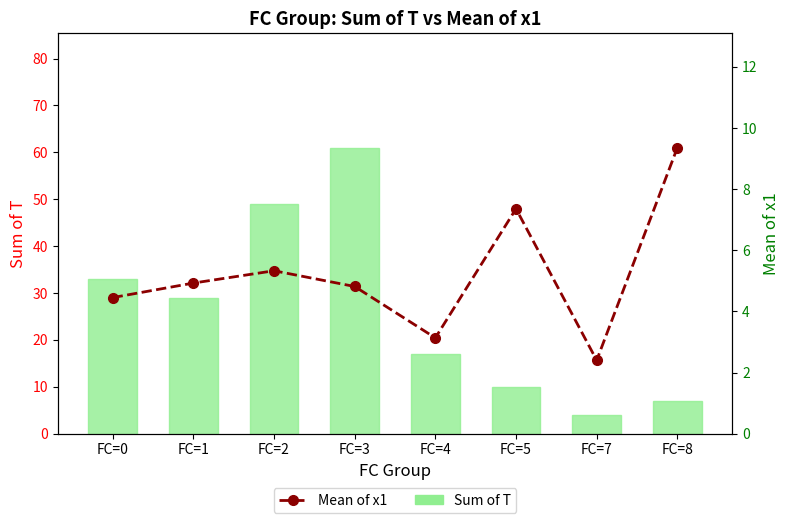

What are all the series names shown in the legend?

Sum of T, Mean of x1